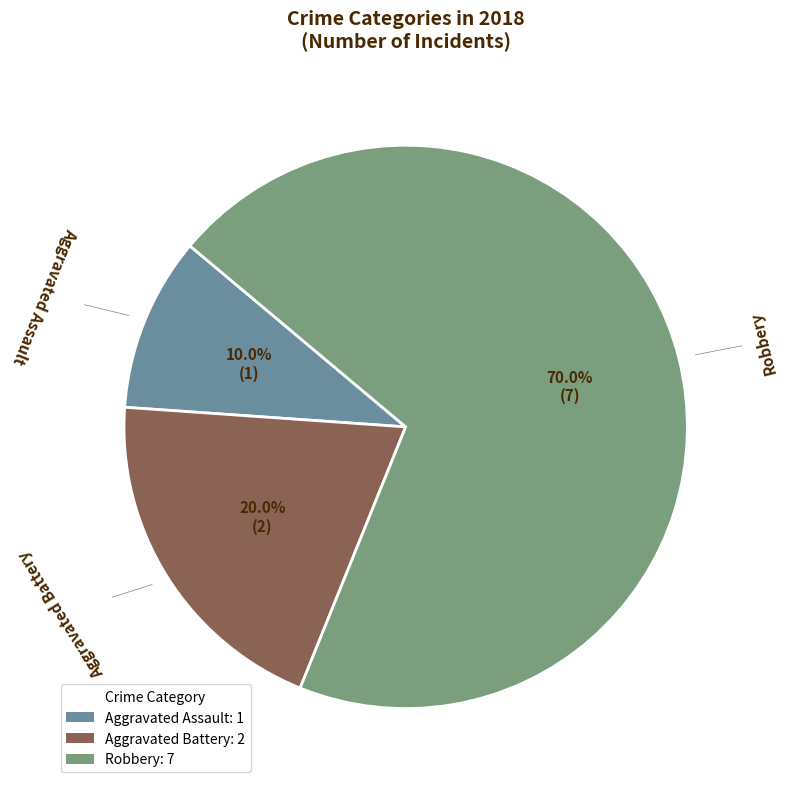

To the nearest percent, what is the average slice percentage?

33%